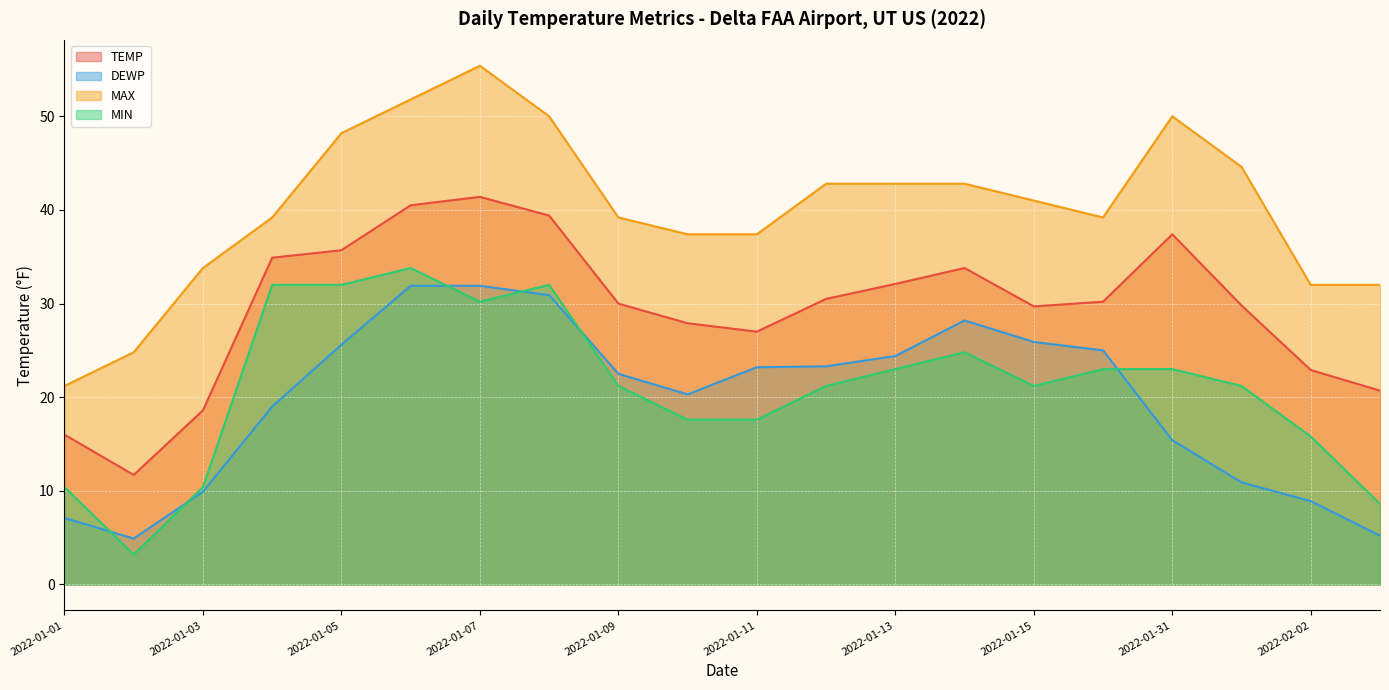

True or false: DEWP and MIN cross at least once.

True